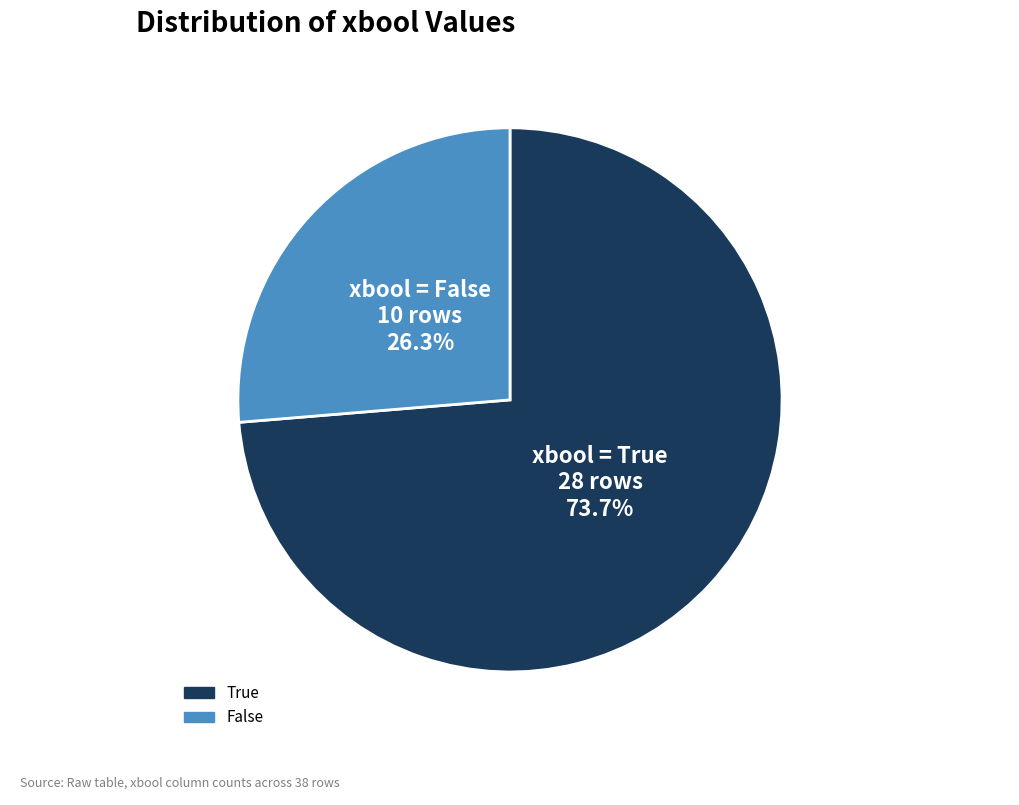

How many slices are in this pie chart?

2